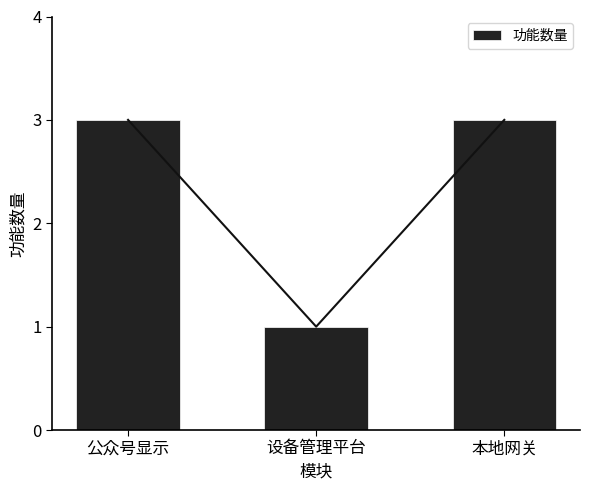

The chart shows a value of 0 at 设备管理平台. True or false?

False